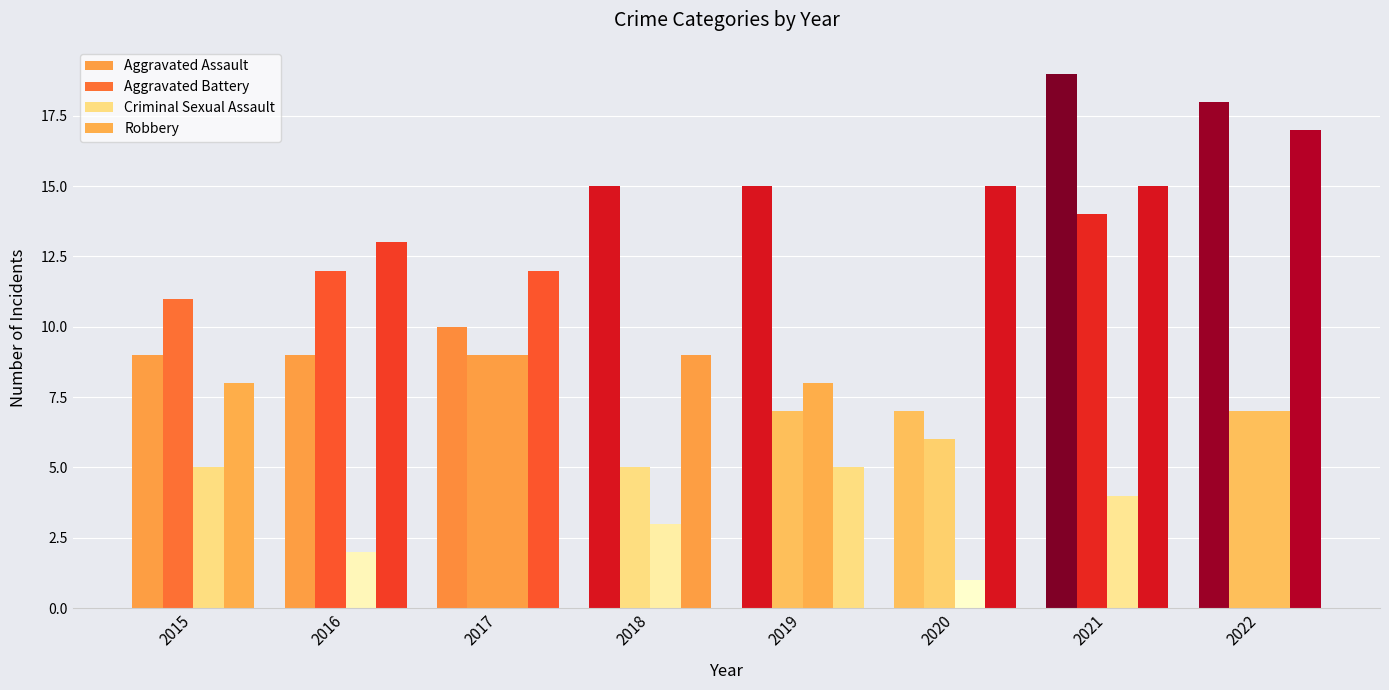

What is the spread (max minus min) of values at 2019?

10